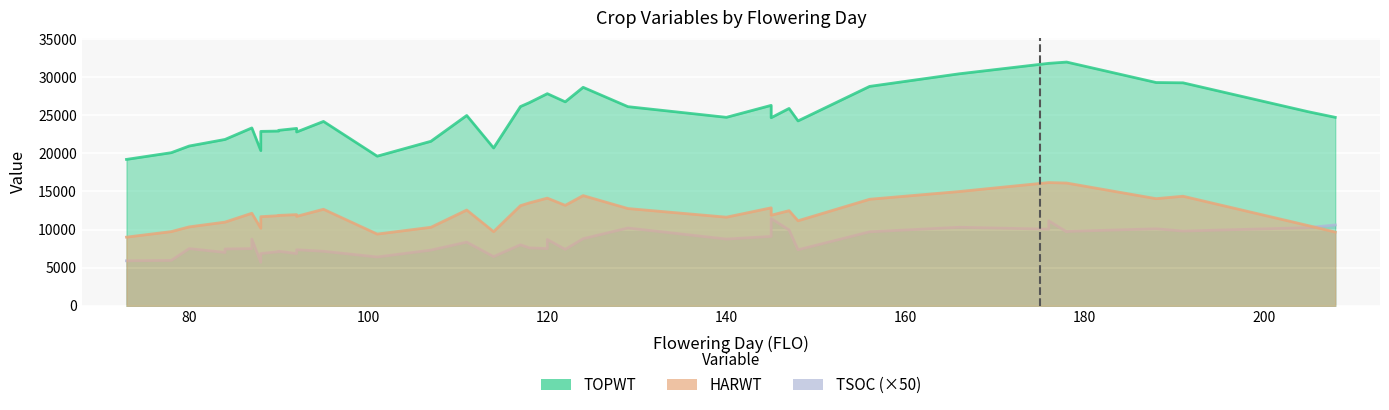

True or false: TOPWT and TSOC cross at least once.

False